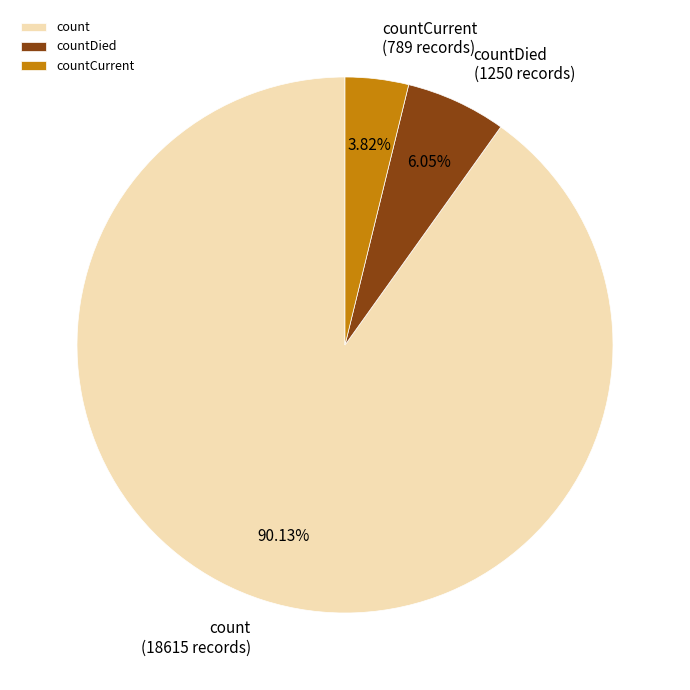

What percentage is the count slice, to the nearest percent?

90%